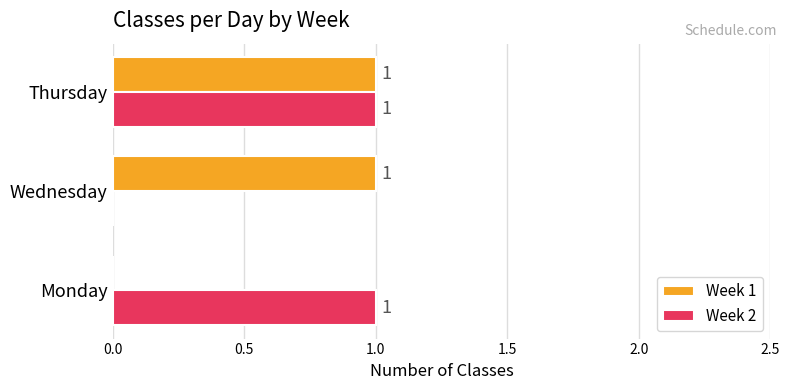

At which category is the sum across all series the highest?

Thursday